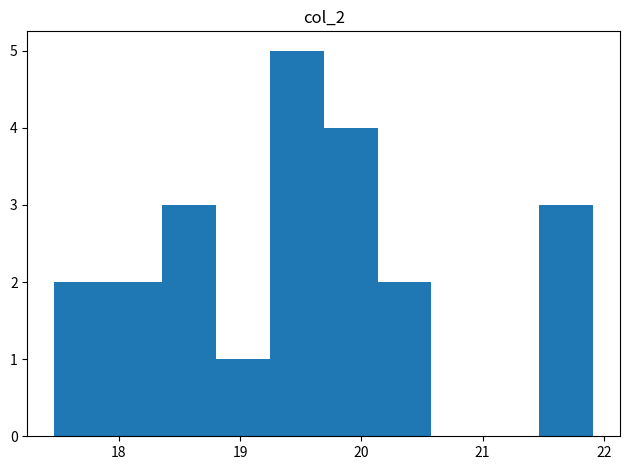

Reading left to right, list every bar in this chart as the range it spans on the x-axis followed by its height. Neither the bar edges nor the heights are printed on the chart, so give them approximately, as read against the axes.

17.5 to 17.9: 2
17.9 to 18.4: 2
18.4 to 18.8: 3
18.8 to 19.2: 1
19.2 to 19.7: 5
19.7 to 20.1: 4
20.1 to 20.6: 2
20.6 to 21.0: 0
21.0 to 21.5: 0
21.5 to 21.9: 3